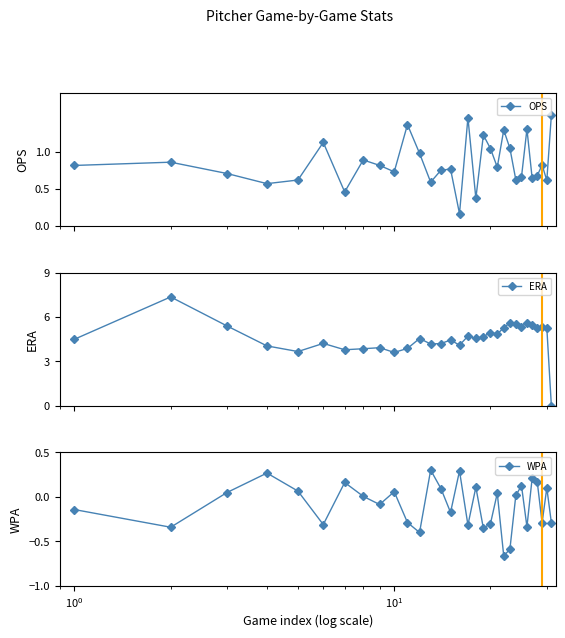

How many categories are shown in the chart?

31